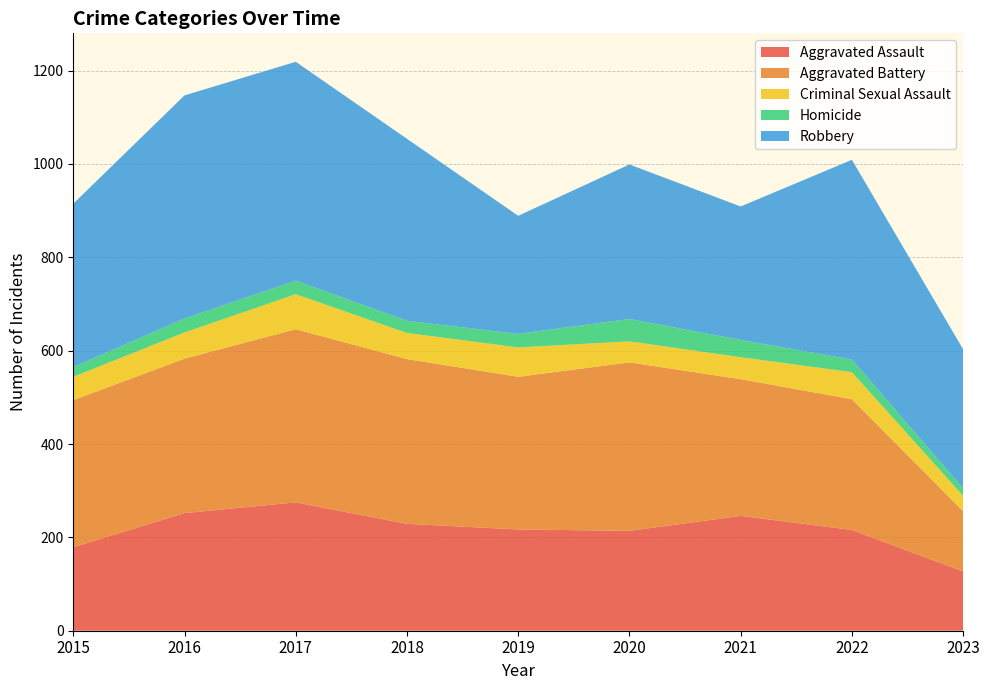

Reading left to right, extract all data points from this chart.

Aggravated Assault: 179	252	275	229	217	214	246	216	127
Aggravated Battery: 315	331	371	353	327	361	293	280	129
Criminal Sexual Assault: 50	56	75	56	63	45	47	58	33
Homicide: 21	30	29	26	29	48	37	27	16
Robbery: 350	478	469	390	253	331	286	428	298